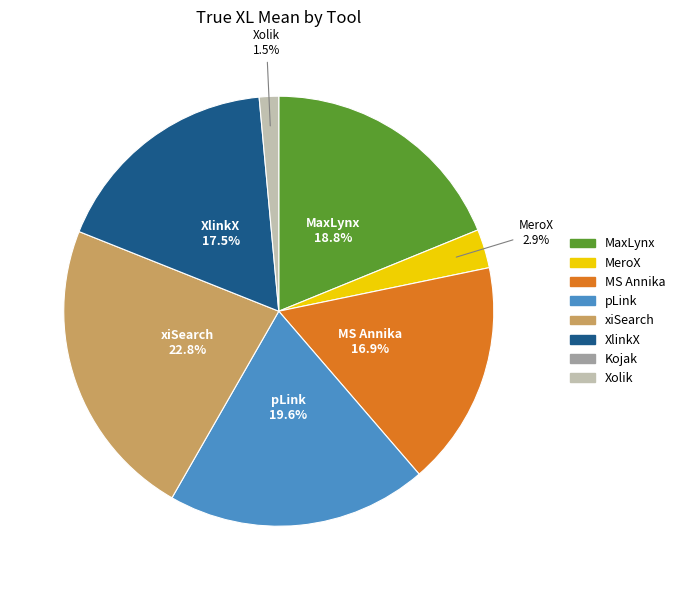

Does any single category account for the majority?

No